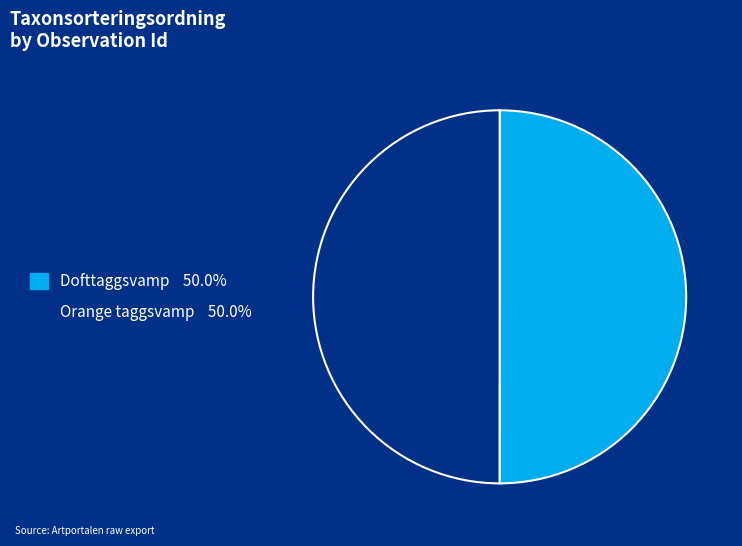

Count the number of slices in the pie.

2